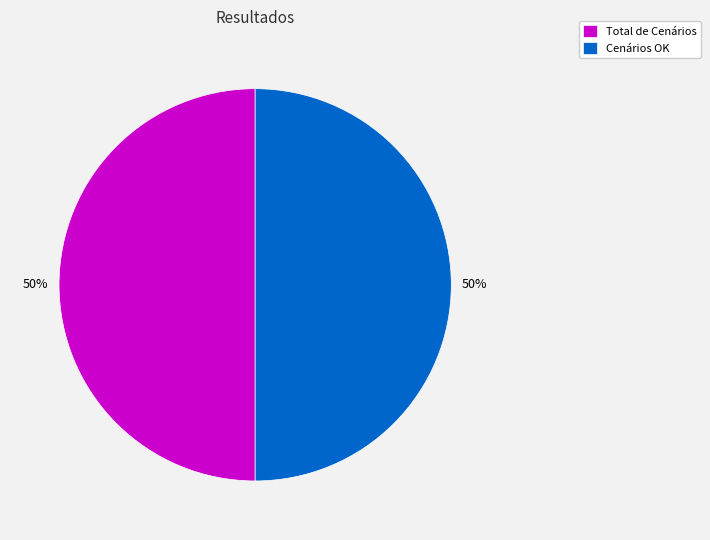

To the nearest percent, what is the average slice percentage?

50%